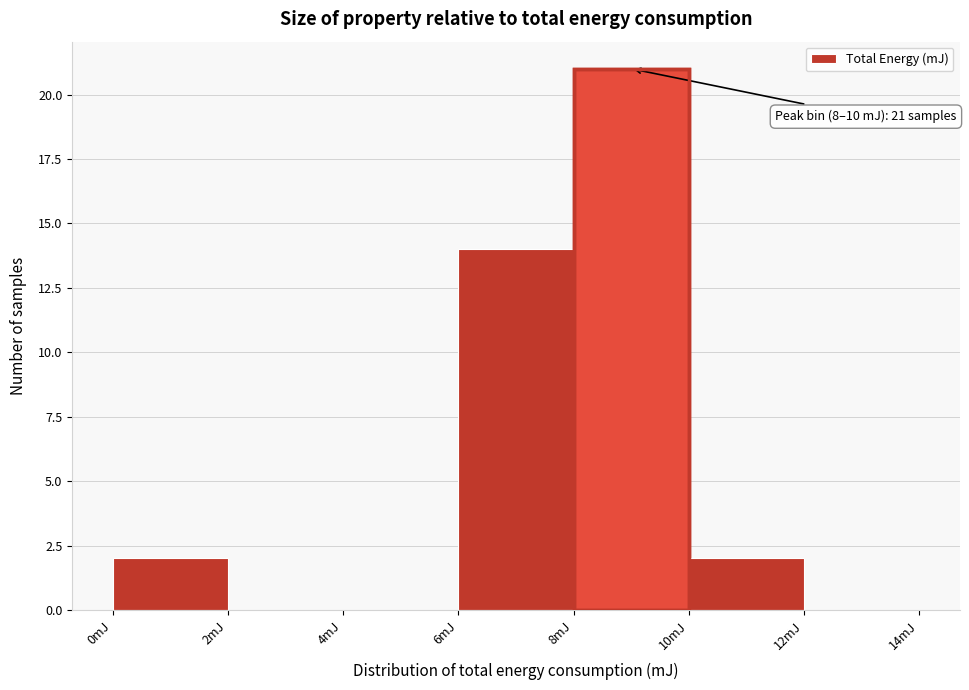

Which range on the x-axis has the tallest bar?

8 to 10